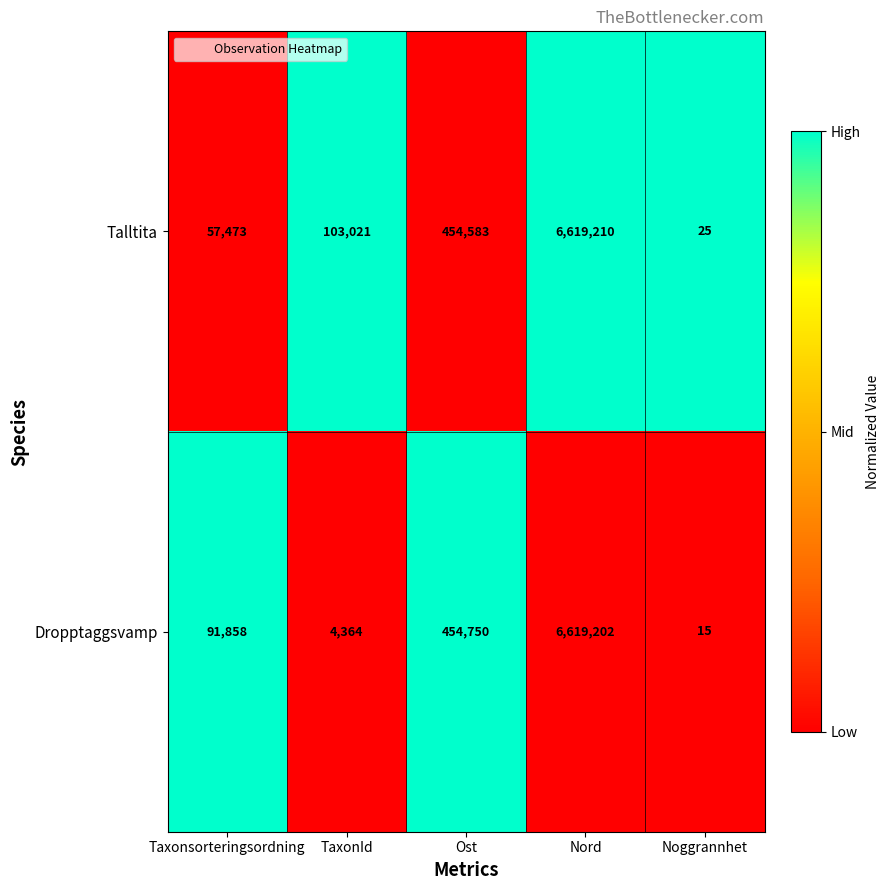

What is the total value across all series at Ost?

909333